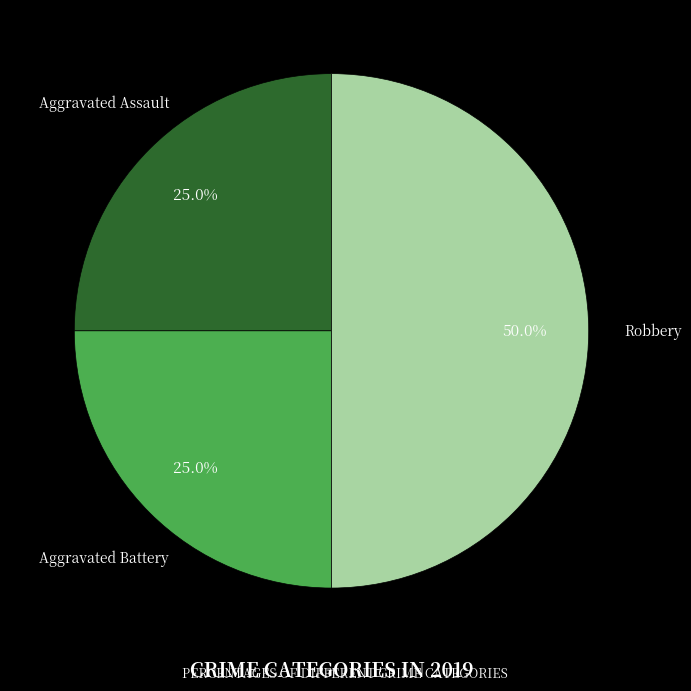

To the nearest percent, what is the combined percentage of Aggravated Assault and Aggravated Battery?

50%